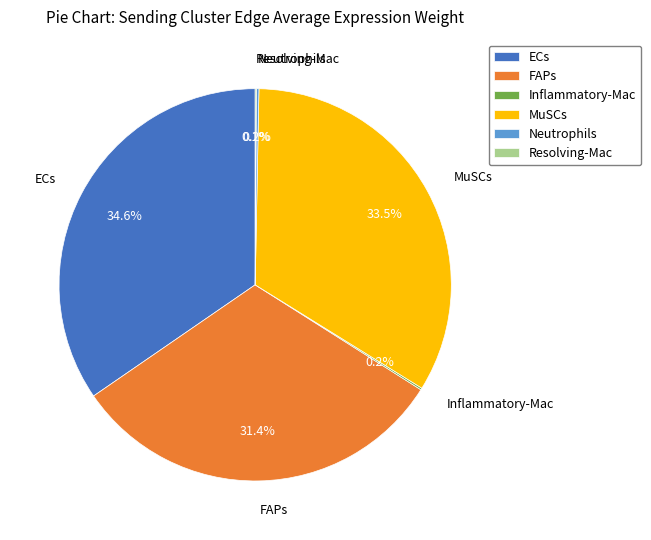

To the nearest percent, what is the combined percentage of ECs and MuSCs?

68%